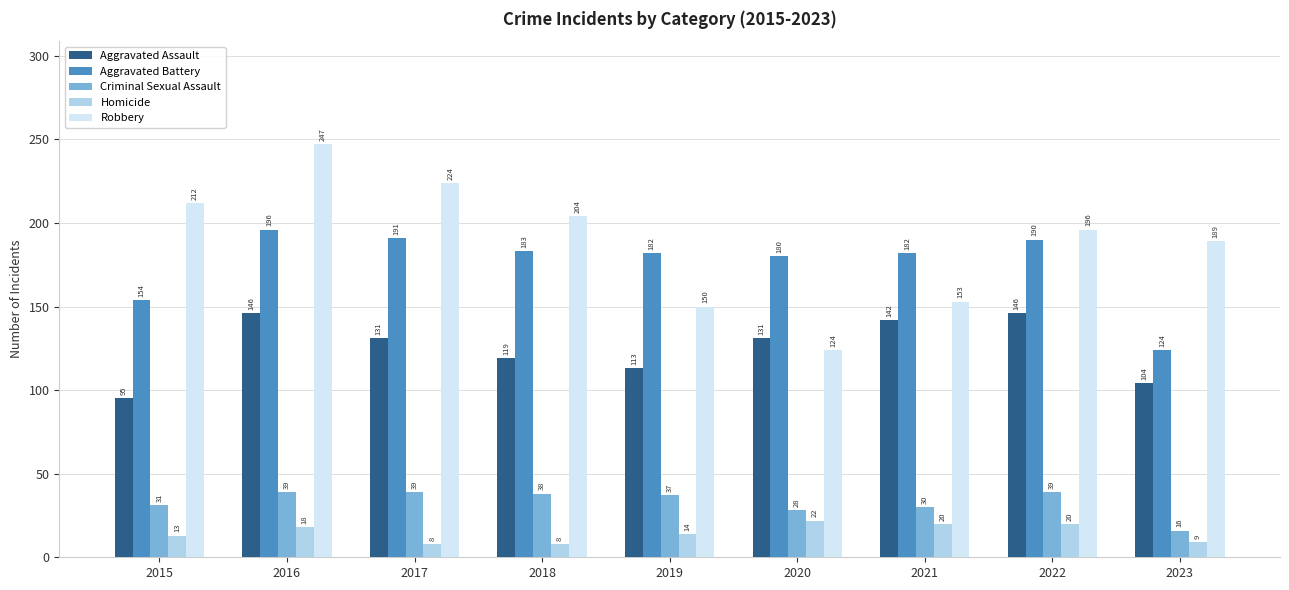

At 2019, list the series in order from smallest to largest.

Homicide, Criminal Sexual Assault, Aggravated Assault, Robbery, Aggravated Battery